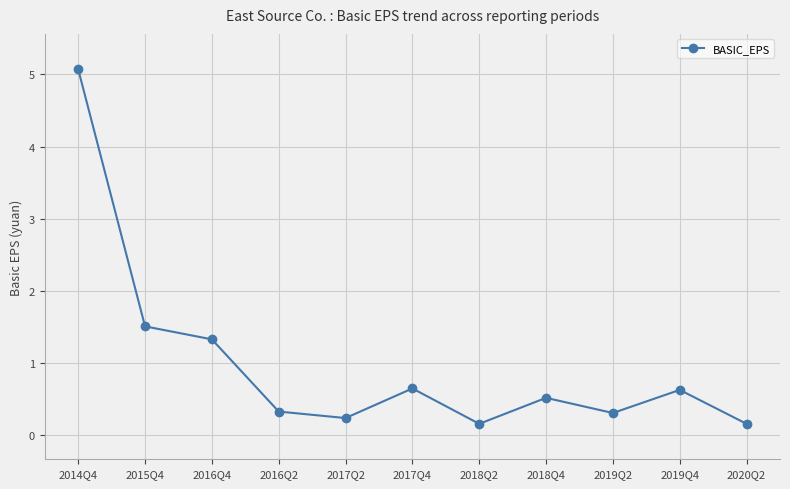

What is the difference between the maximum and minimum values?

4.9